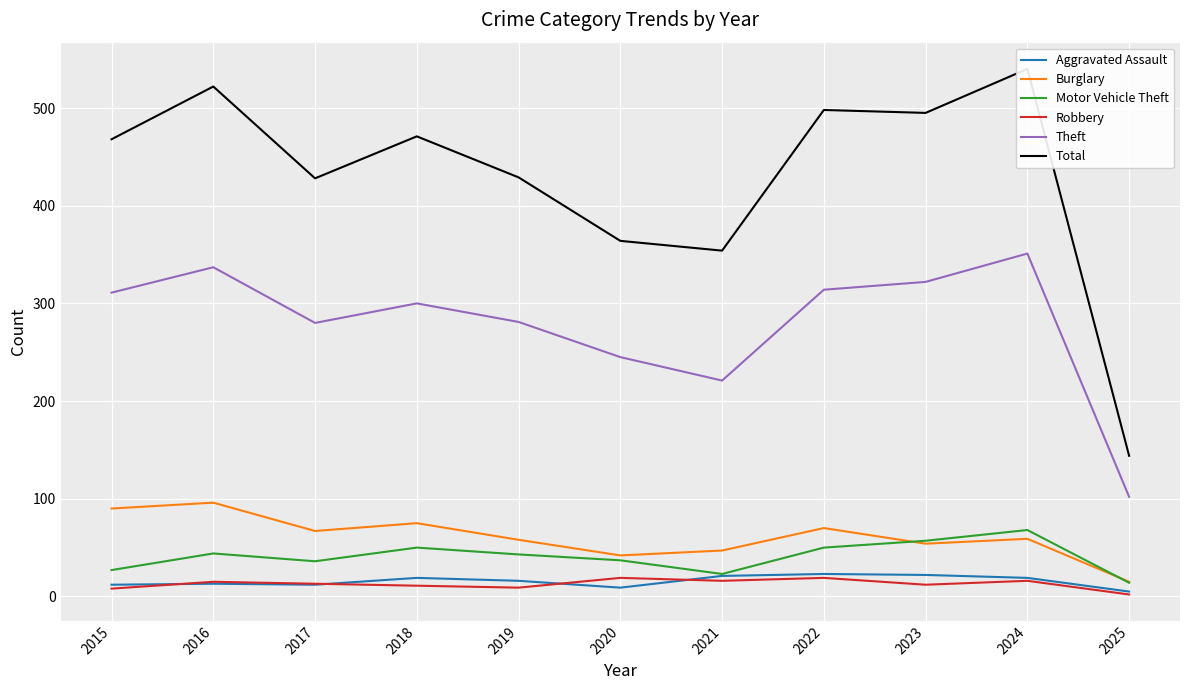

In Motor Vehicle Theft, how many points are lower than both neighbors (excluding endpoints)?

2